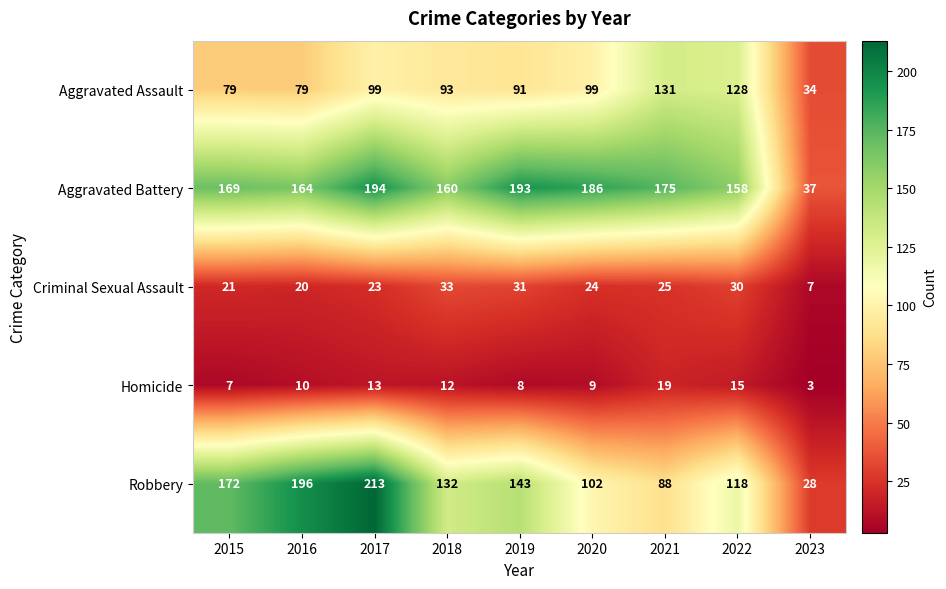

What is the lowest value of the Robbery series?

28